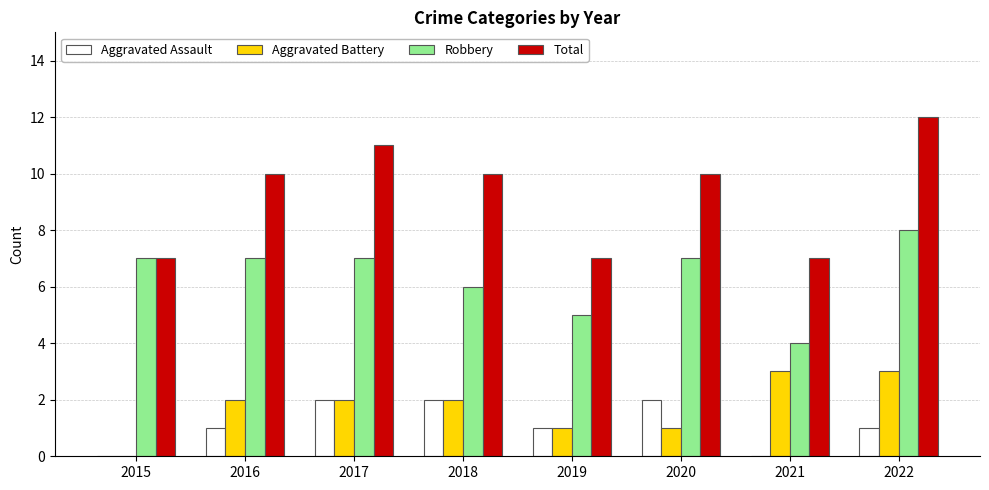

Is it true that Robbery equals 3 at 2019?

False